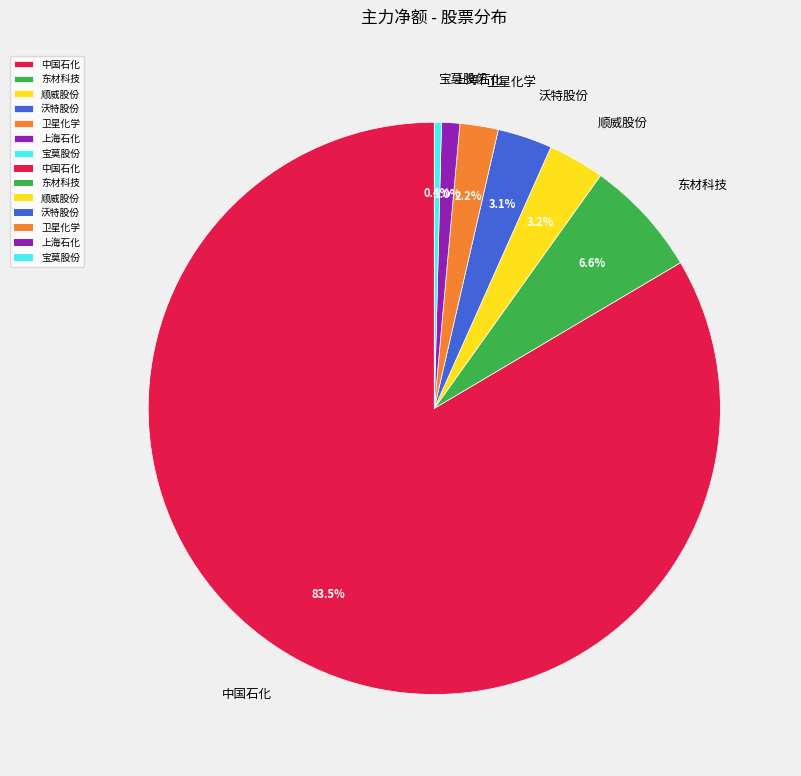

What portion of the pie excludes 中国石化?

16.5%